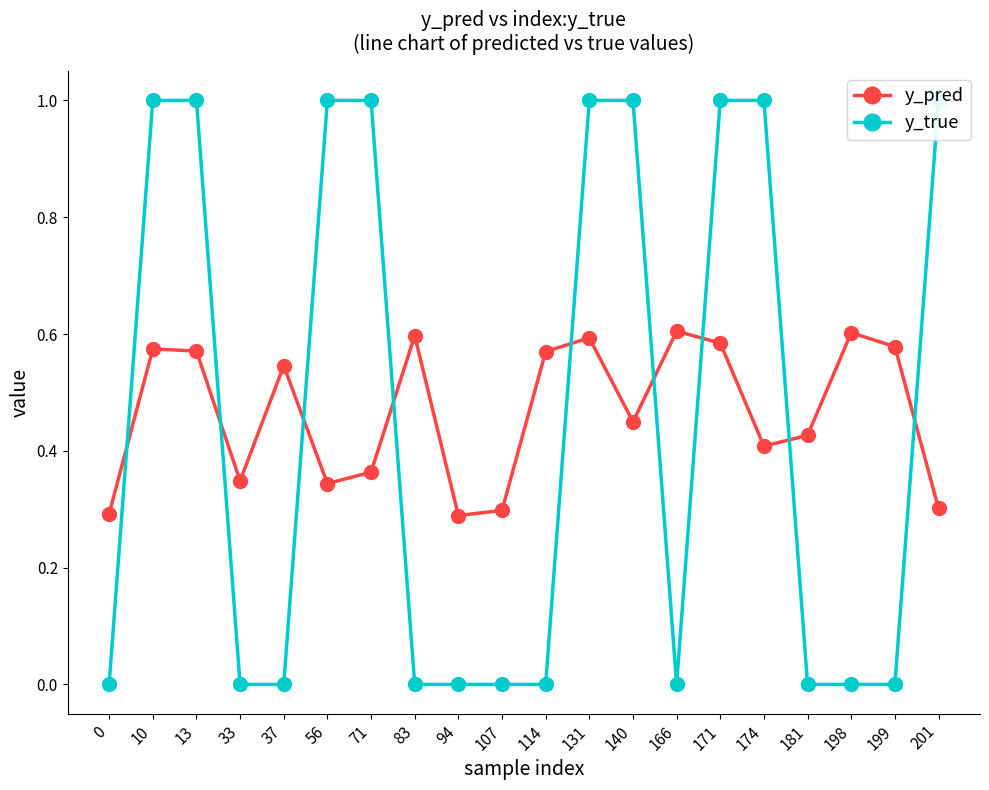

Between which two adjacent categories do y_true and y_pred first intersect?

0 and 10